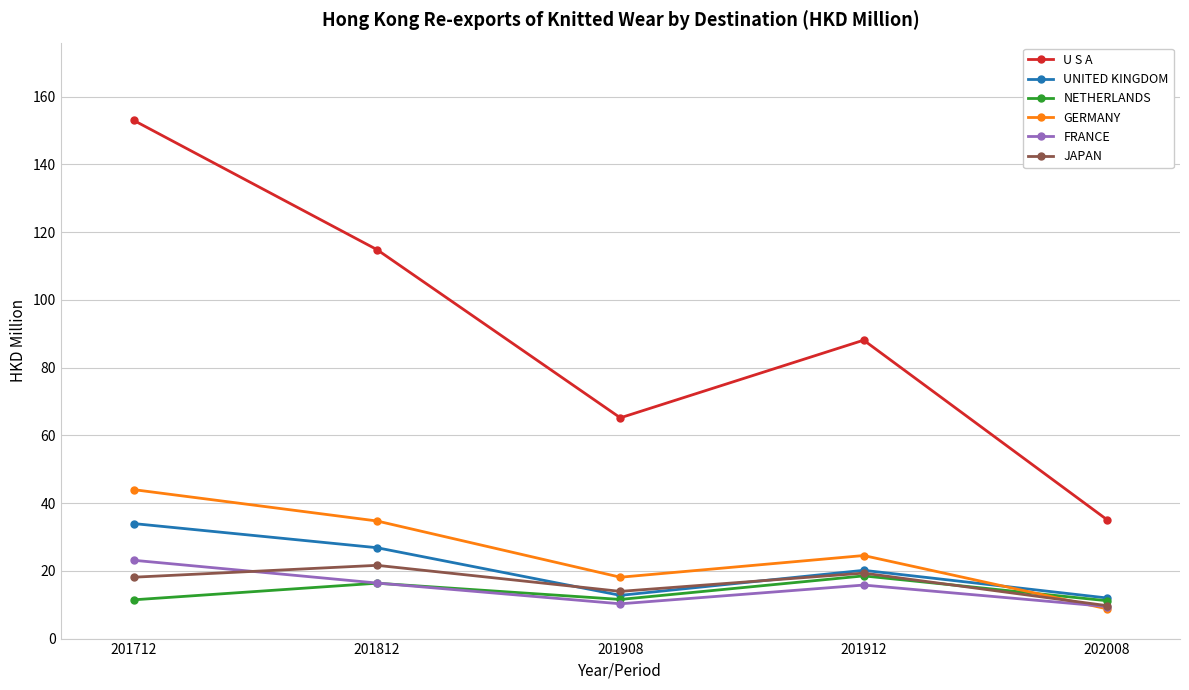

What is the spread (max minus min) of values at 202008?

26.3